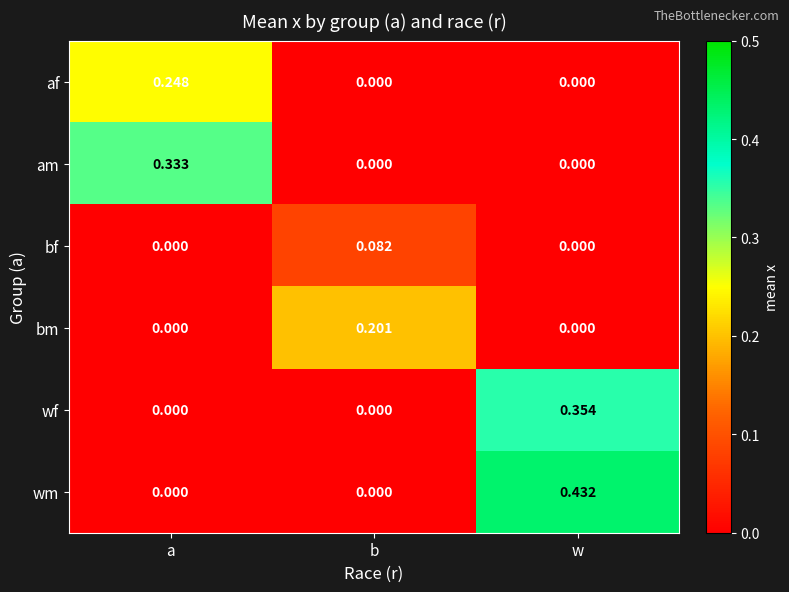

Which series has the largest total across all categories?

wm